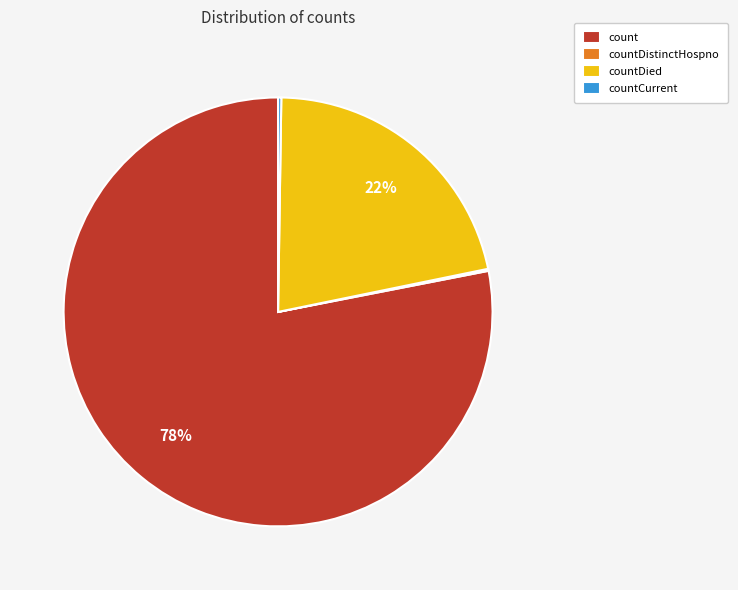

To the nearest percent, what is the average slice percentage?

25%